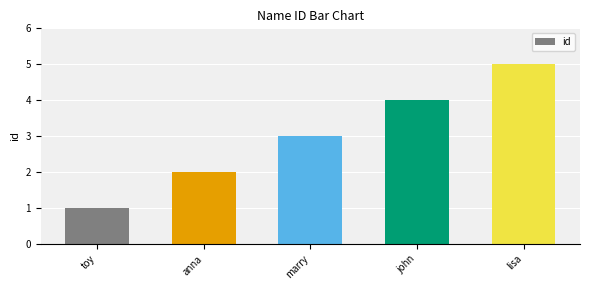

List the labels in order of value, largest first.

lisa, john, marry, anna, toy